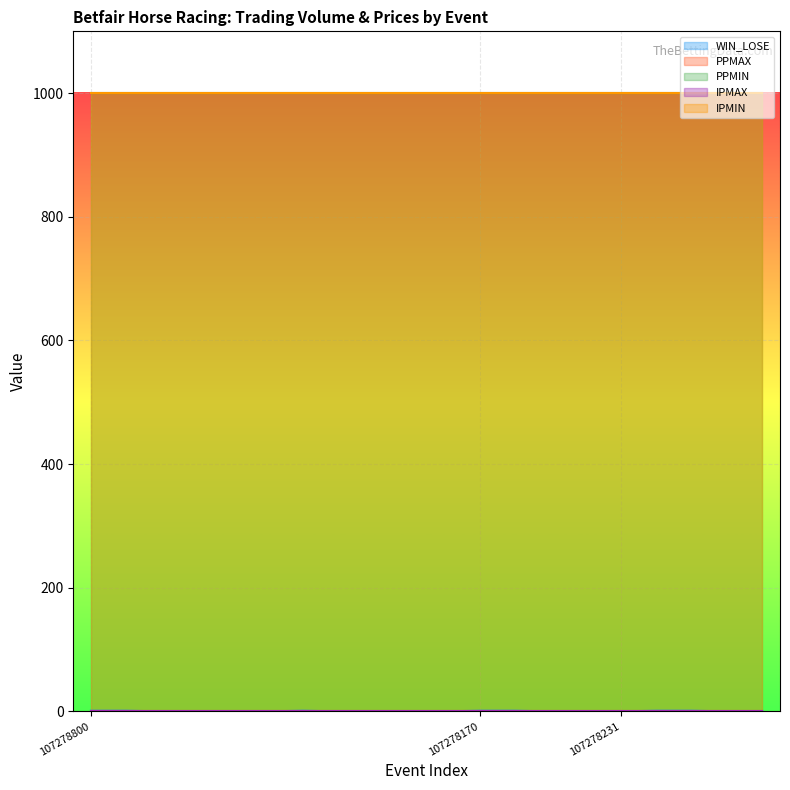

What is the label of the 4th point from the right?

107278231